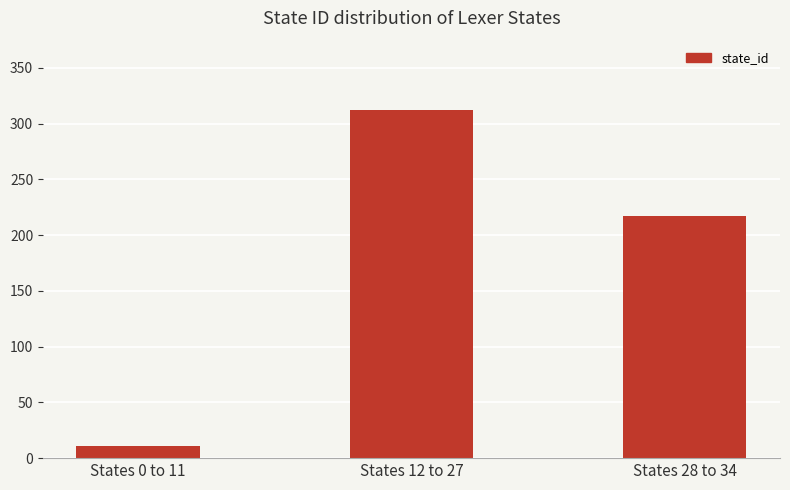

Where is the data nearest to the value 161?

States 28 to 34